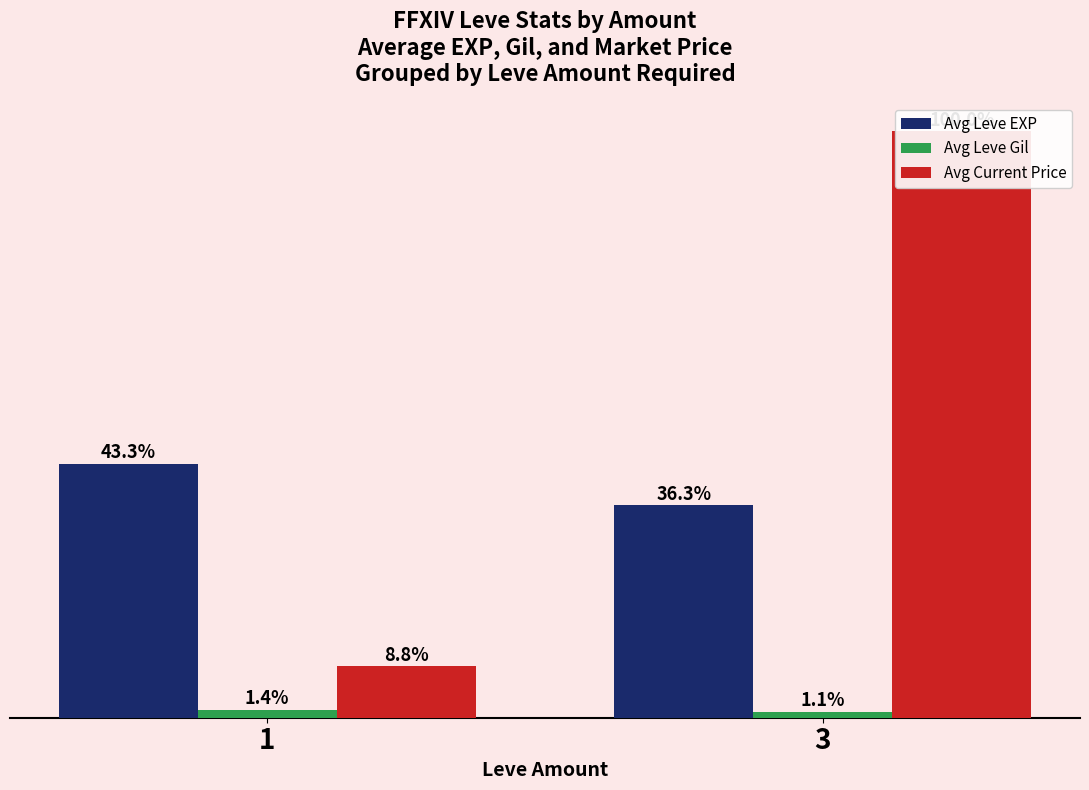

True or false: Avg Leve Gil has a value of 279.8 at 1.

False